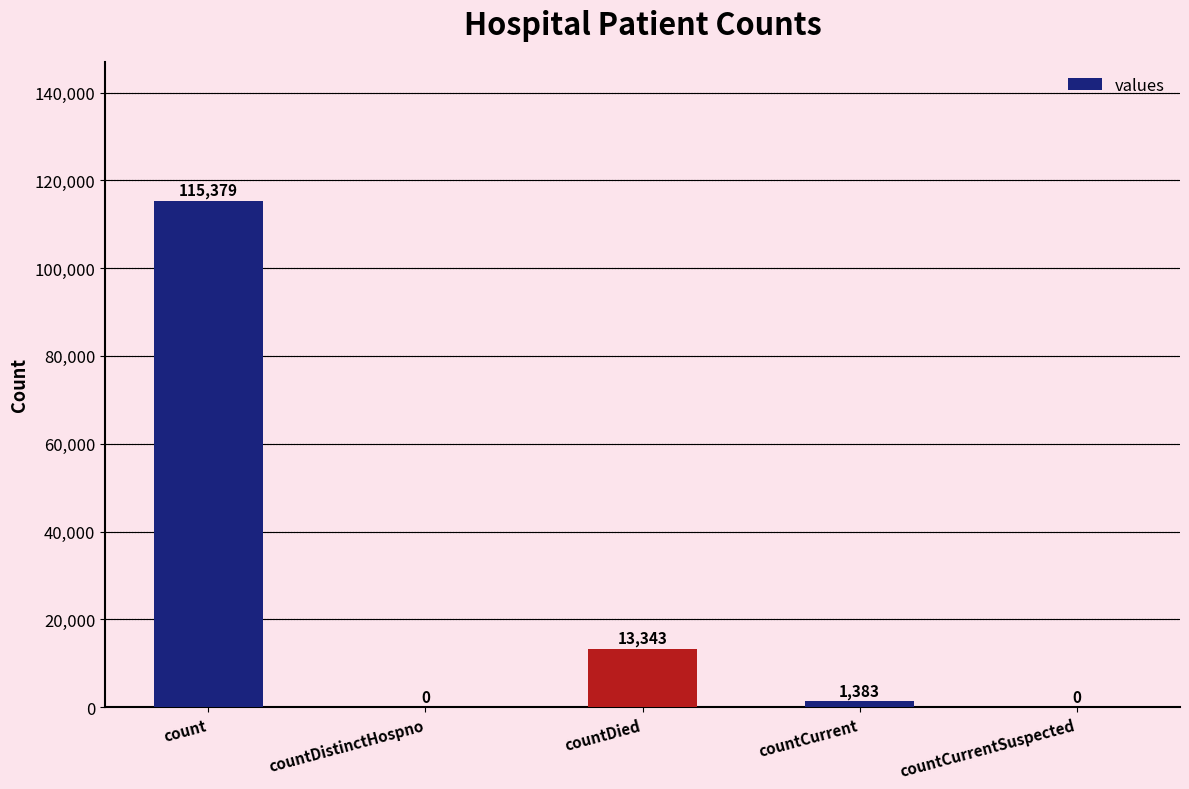

Where is the data nearest to the value 57689?

countDied